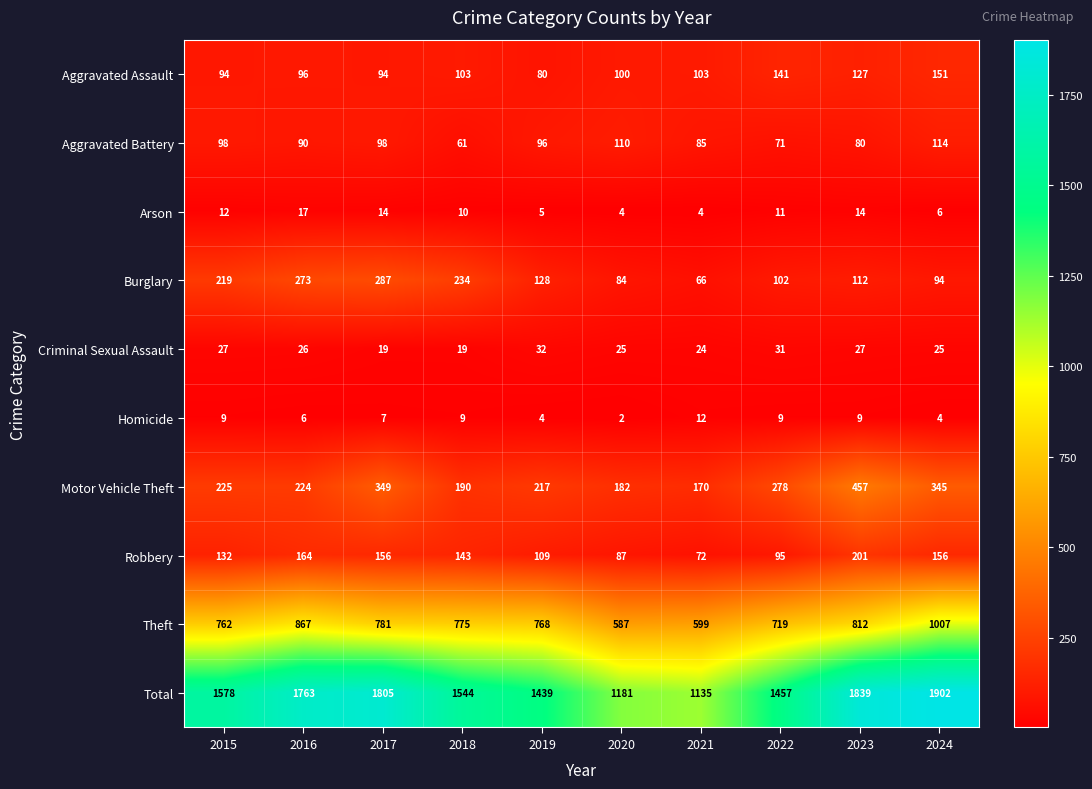

What is the greatest value displayed?

1902